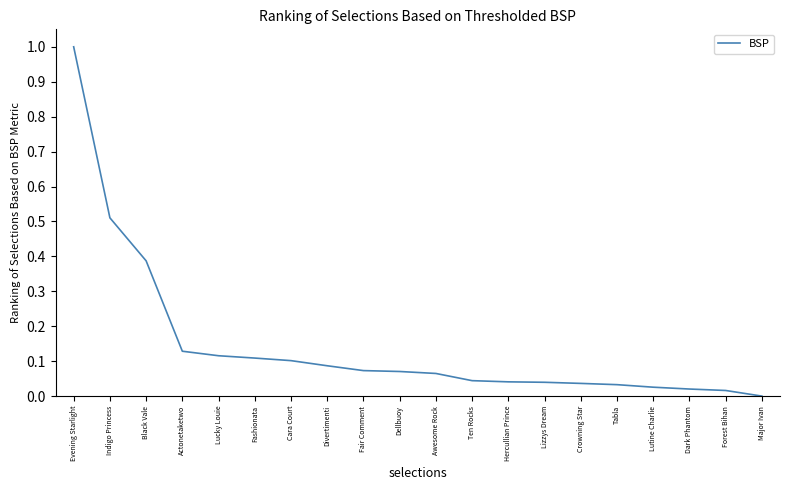

What position from the right is Ten Rocks?

9